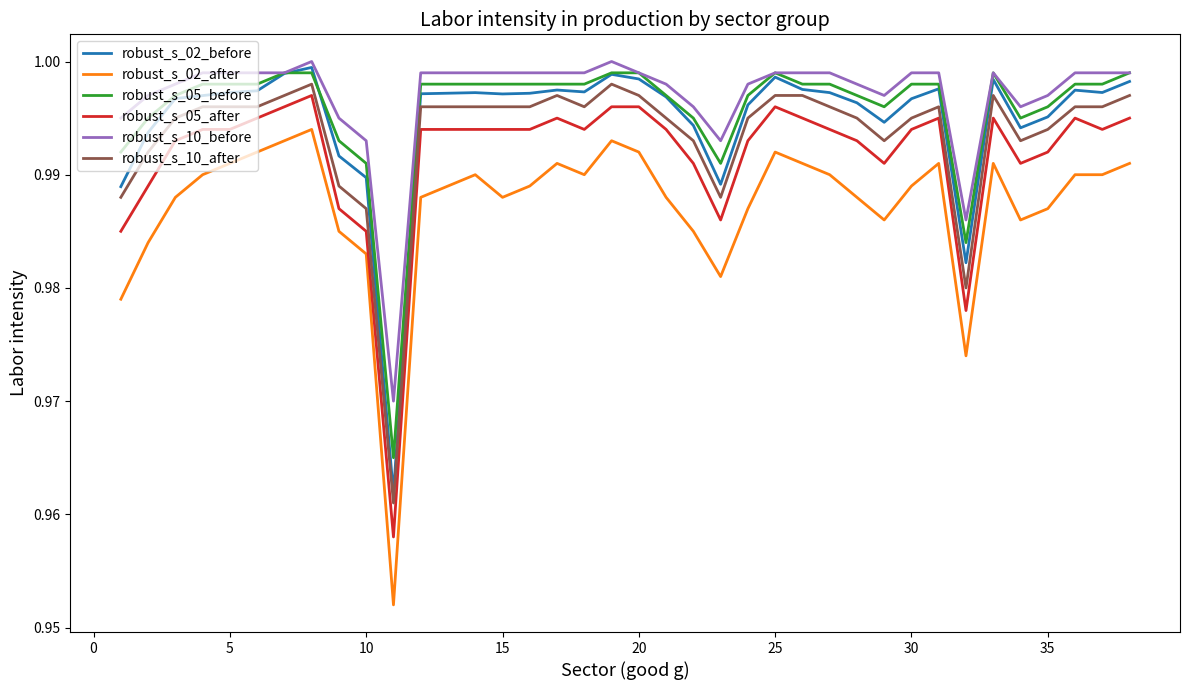

True or false: robust_s_05_after and robust_s_05_before cross at least once.

False